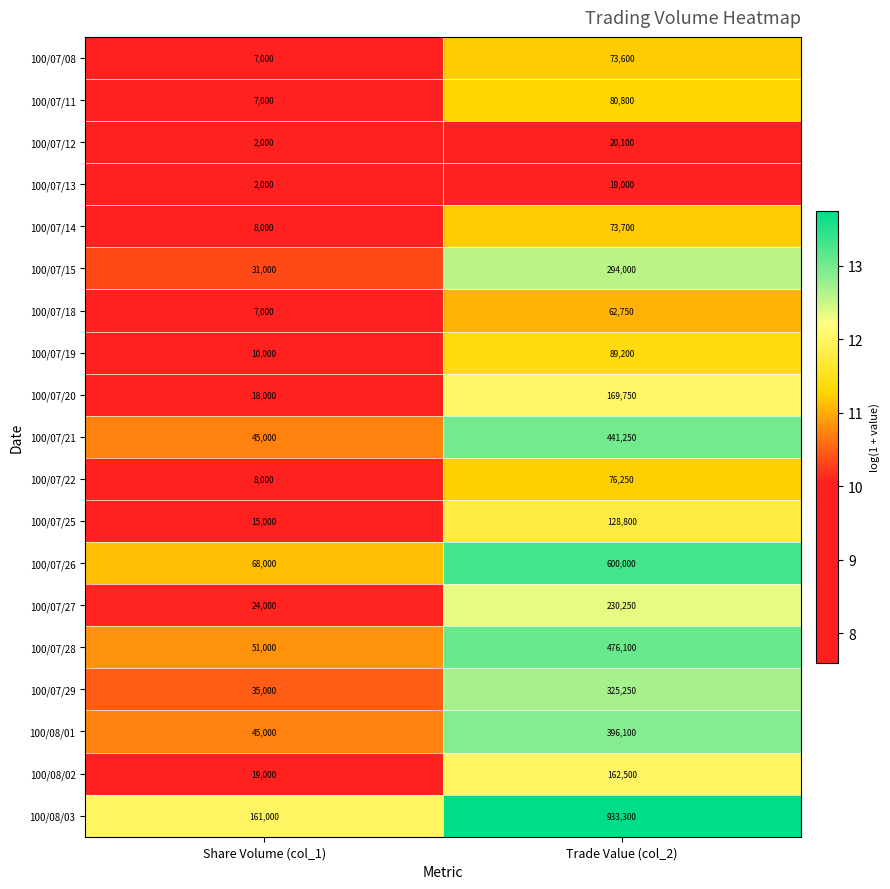

Count the number of data series in this chart.

19